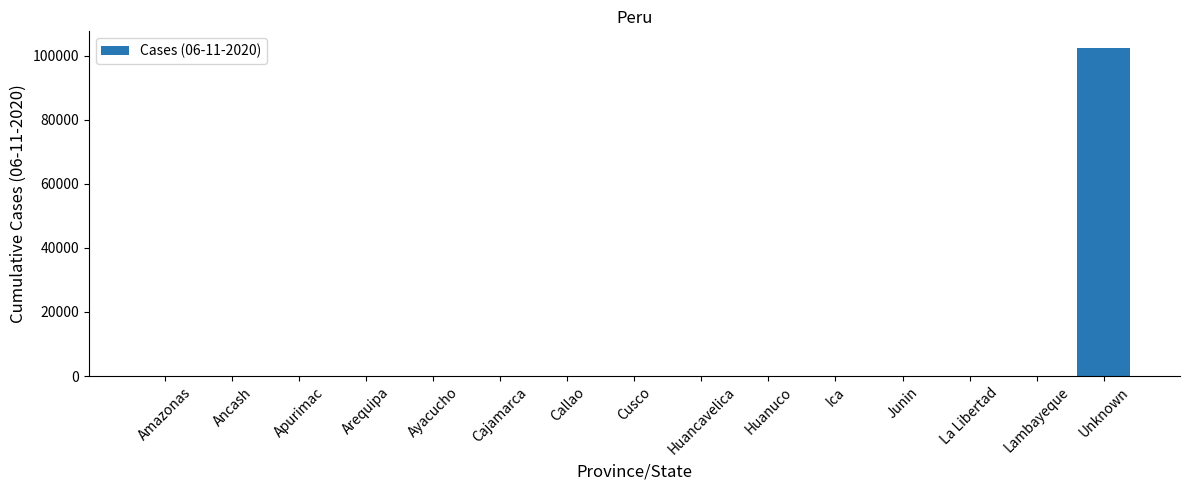

What is the change in value from Huanuco to Unknown?

+102429